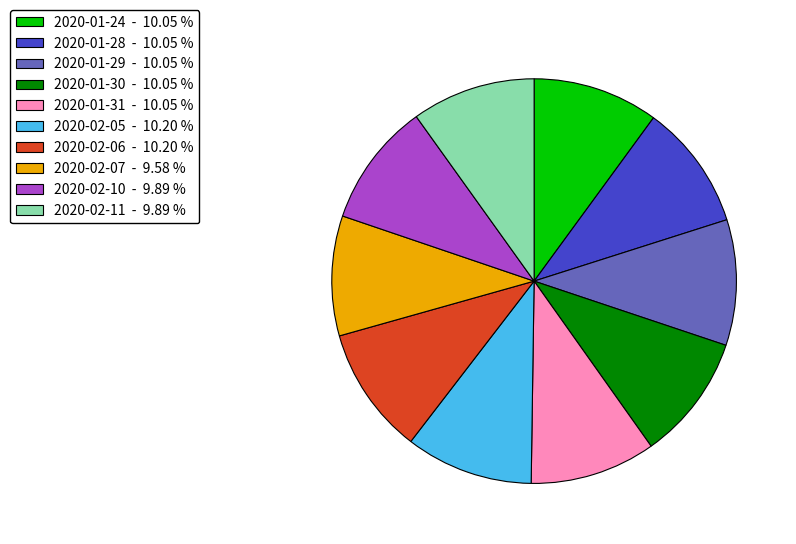

Do 2020-01-30 - 10.05 % and 2020-02-11 - 9.89 % together represent more than half of the pie?

No